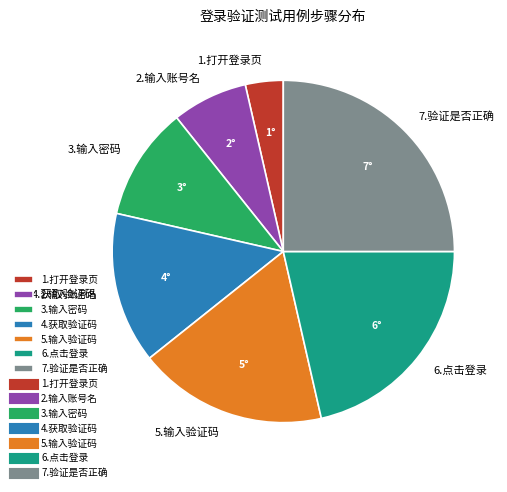

Do 6.点击登录 and 1.打开登录页 together represent more than half of the pie?

No